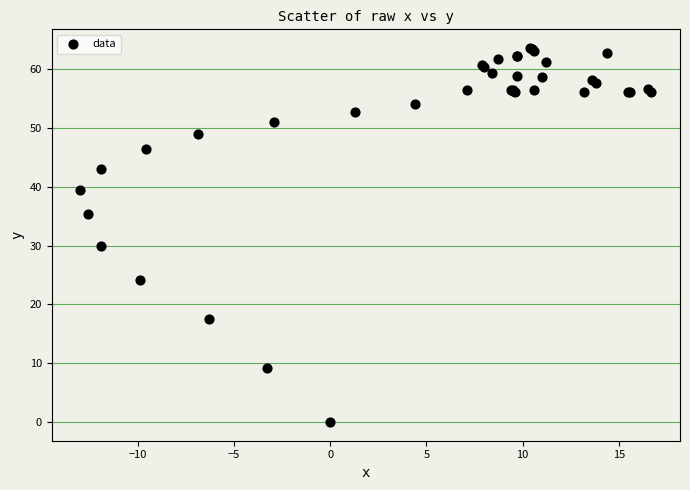

What Y value in the scatter plot is closest to 31?

29.9